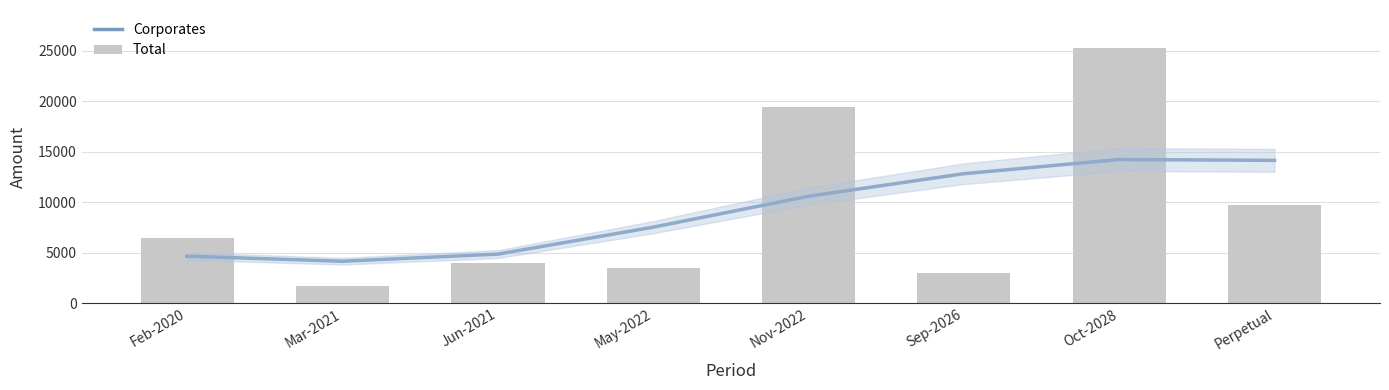

Where does the Corporates series first go above 10589?

Nov-2022